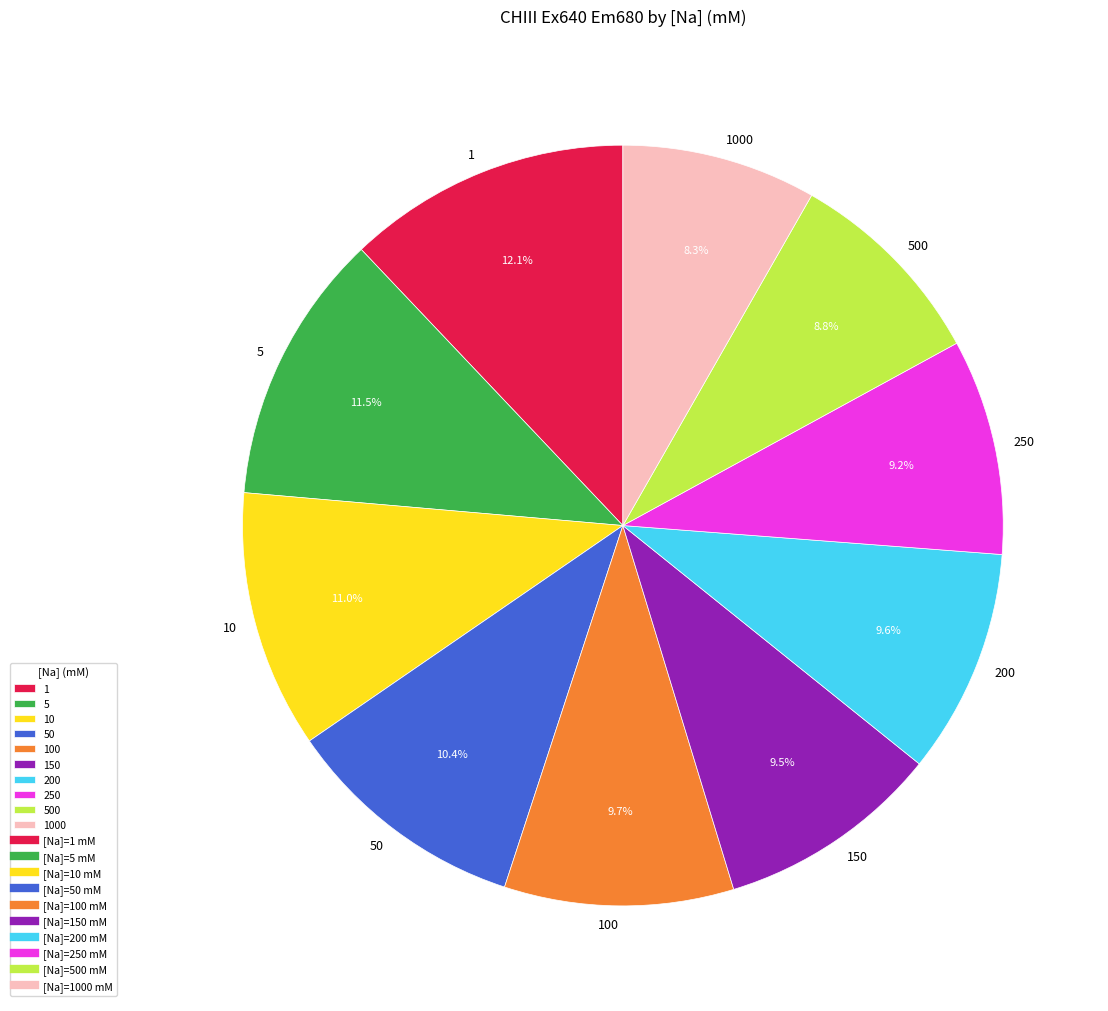

Count the number of slices in the pie.

10